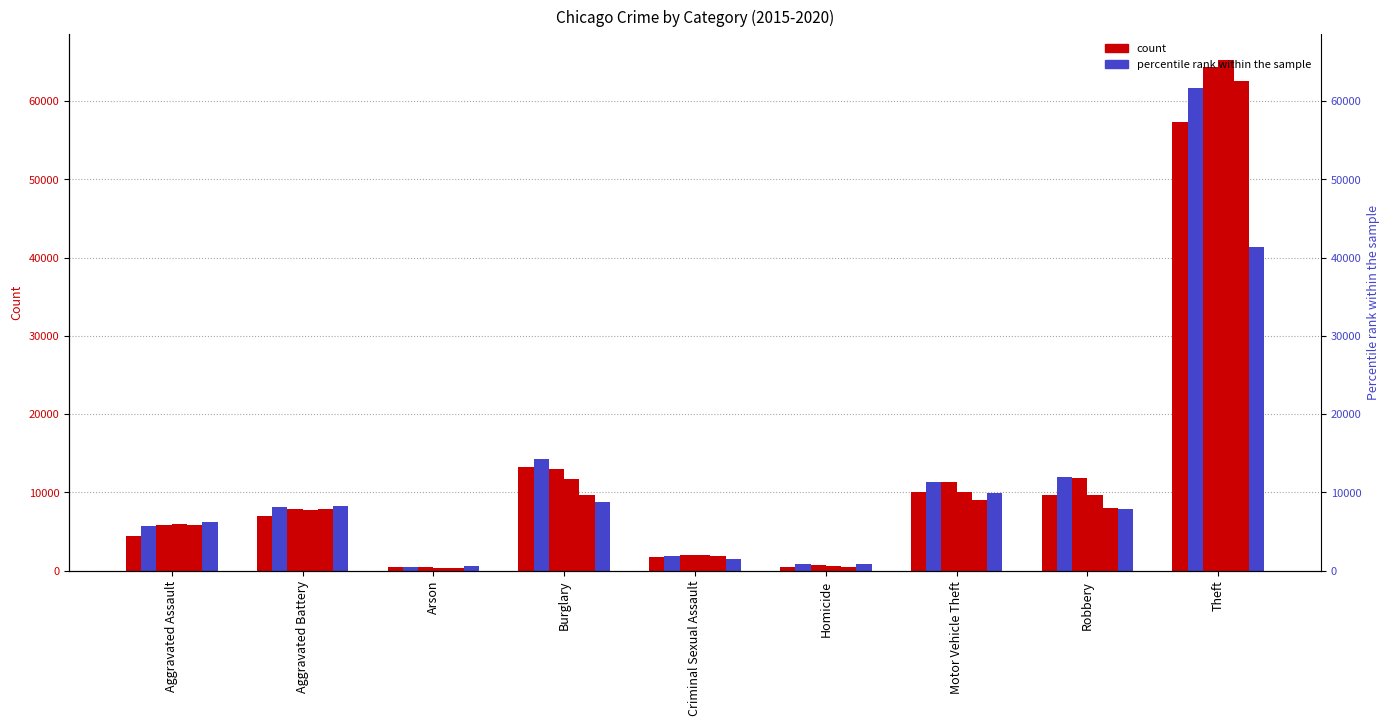

What is the sum of the 2020 values at Aggravated Assault and Theft?

47610